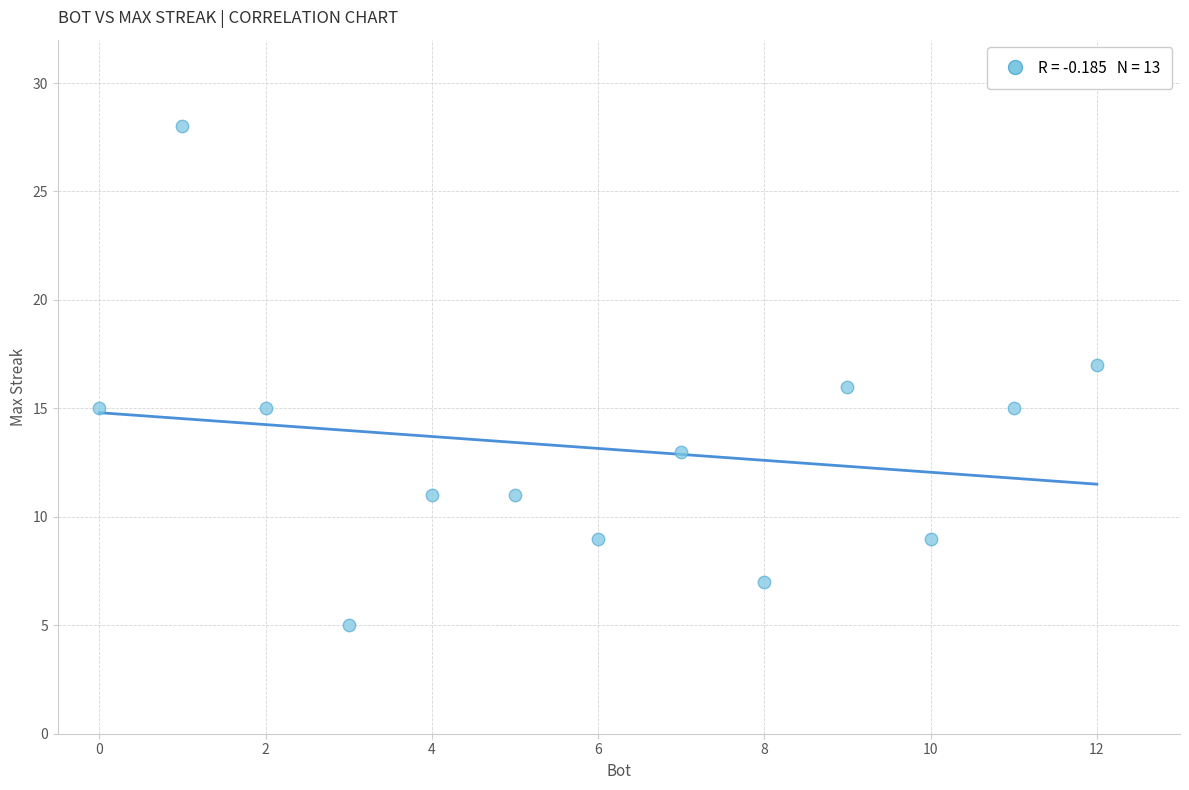

What is the range of X values (max minus min)?

12